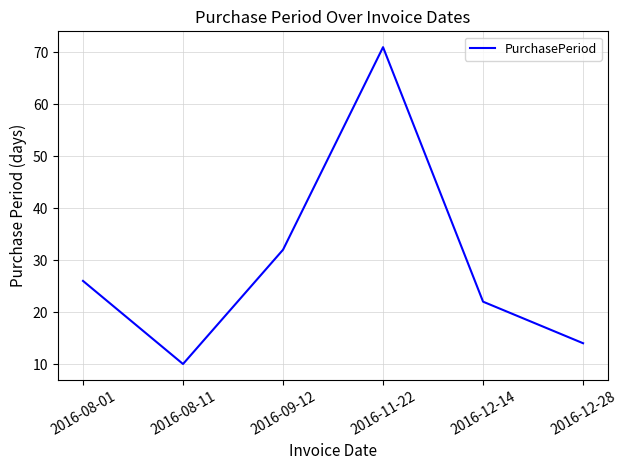

What is the difference between the second highest and minimum values?

22